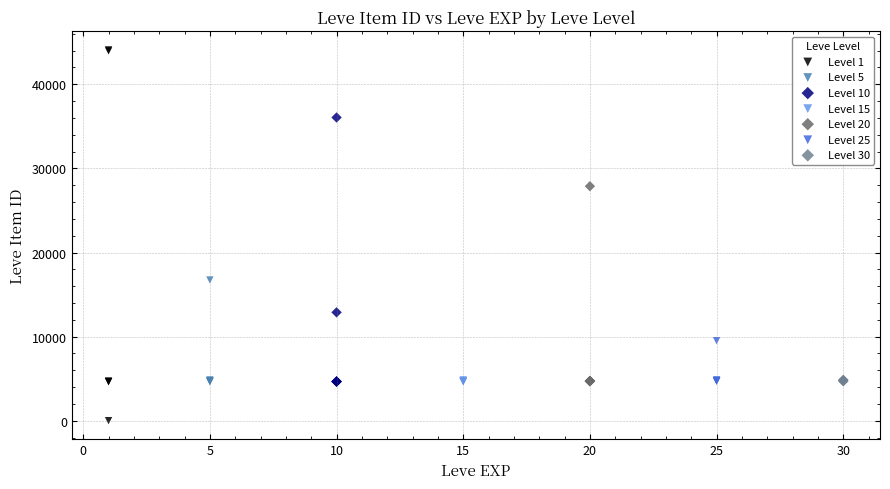

Which series has the widest spread of Y values?

Level 1